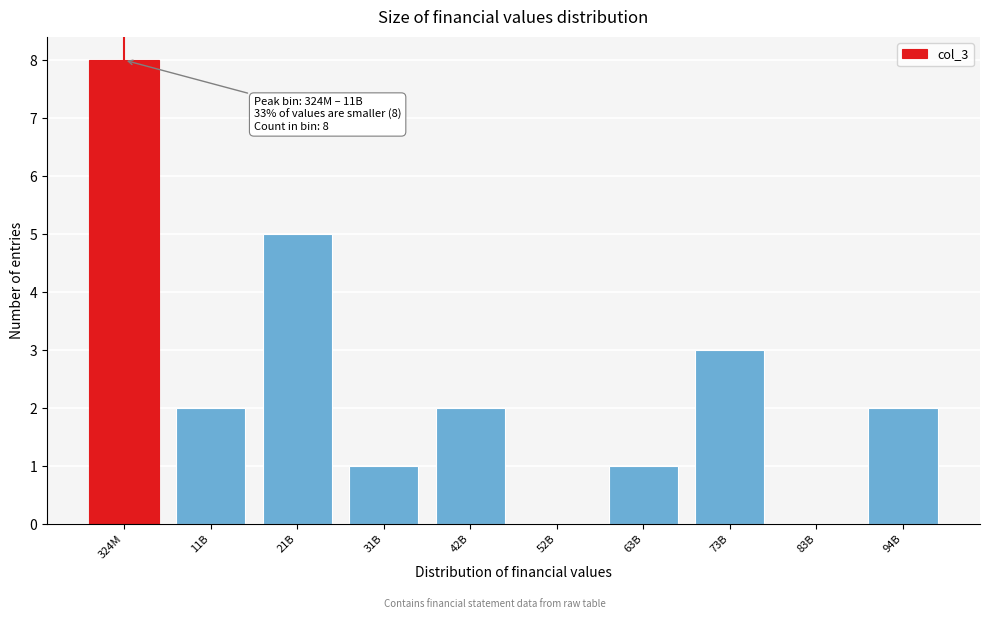

Reading left to right, extract all data points from this chart.

324M=8	11B=2	21B=5	31B=1	42B=2	52B=0	63B=1	73B=3	83B=0	94B=2